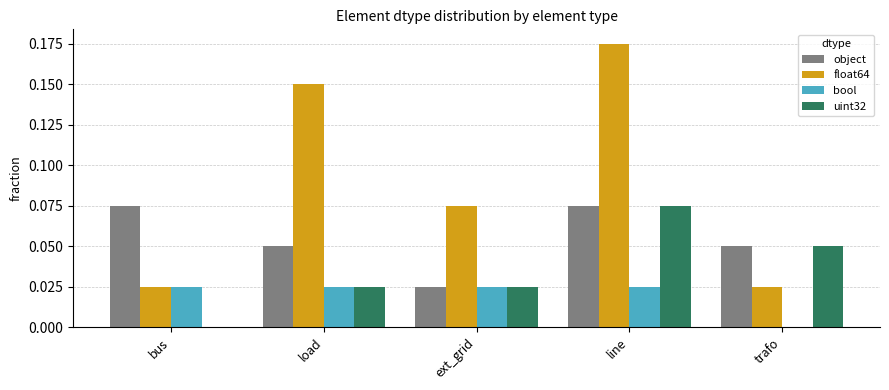

How many object values are between 0 and 1?

5